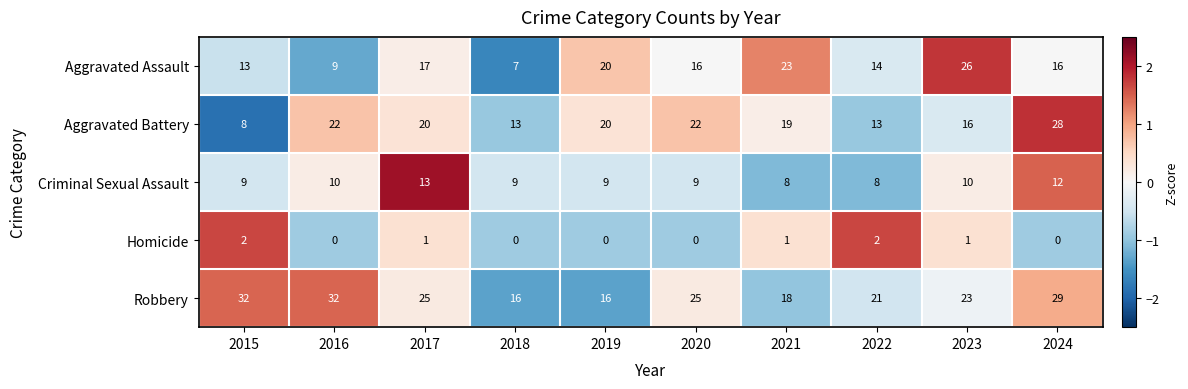

How many Robbery values are between 18 and 29?

6